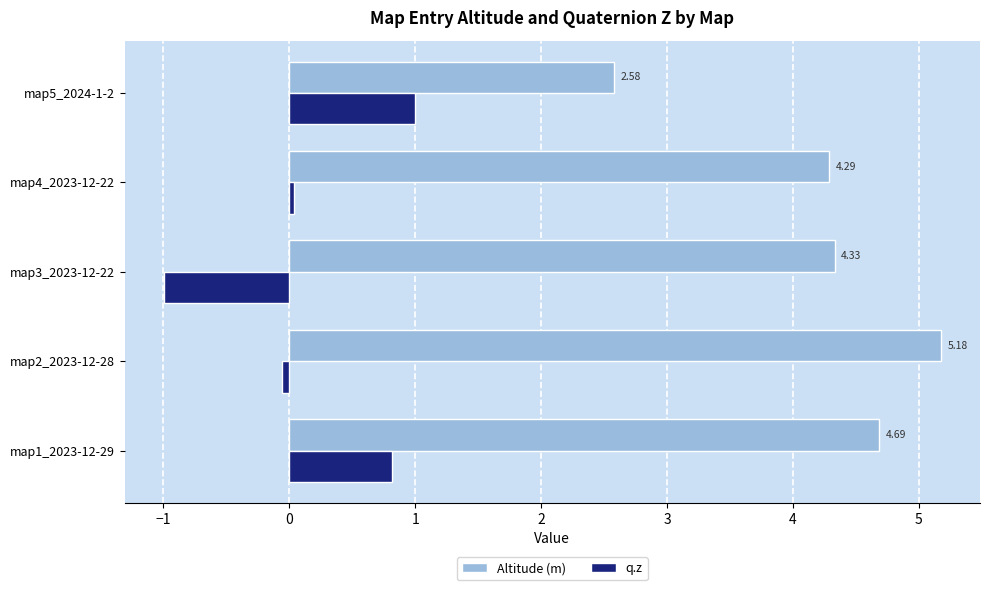

Rank the series at map2_2023-12-28 from lowest to highest value.

q.z, Altitude (m)